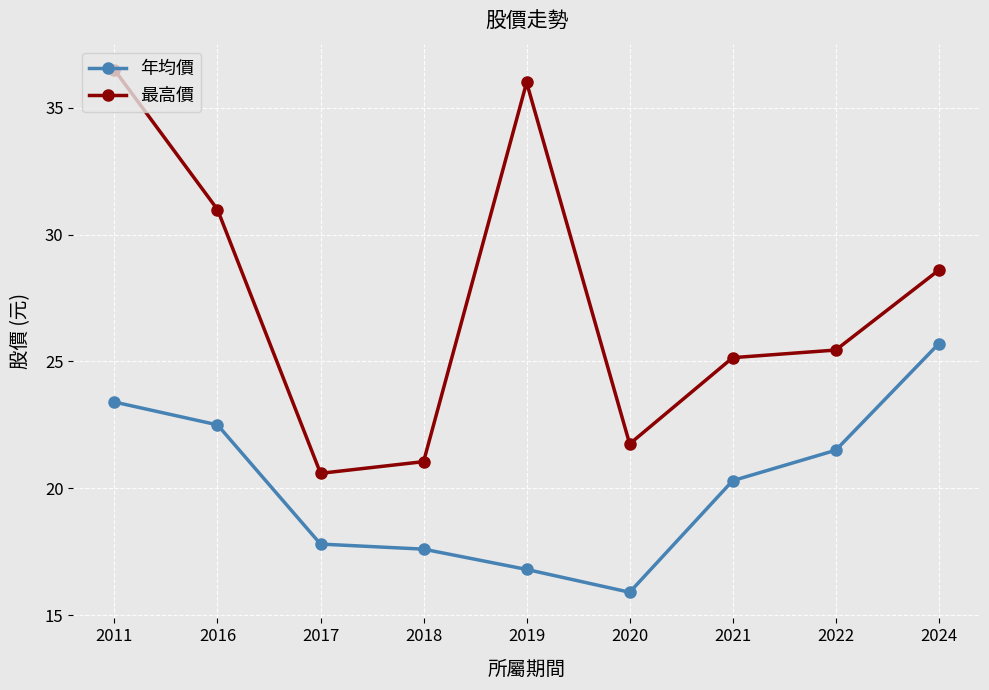

True or false: 最高價 has a value of 10.4 at 2011.

False